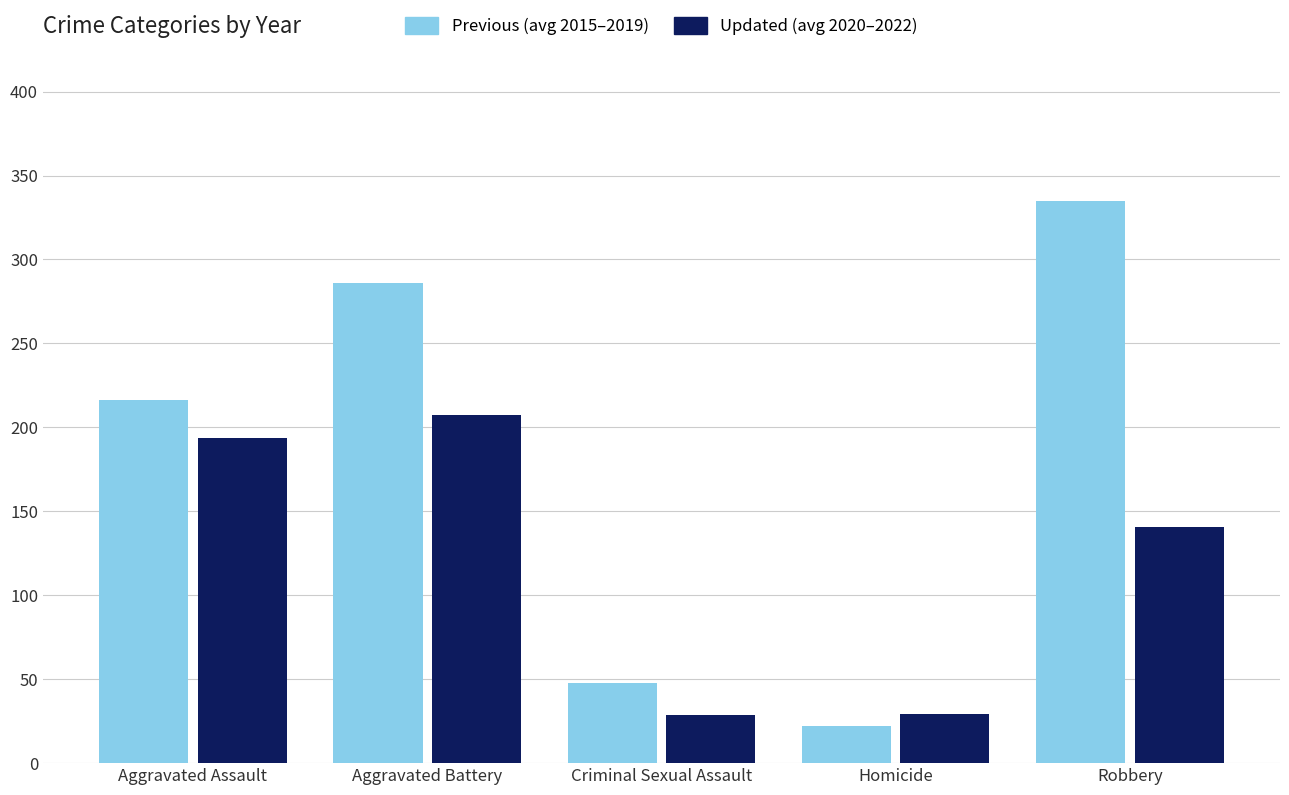

List the series in order of their peak value, lowest first.

Updated (avg 2020–2022), Previous (avg 2015–2019)